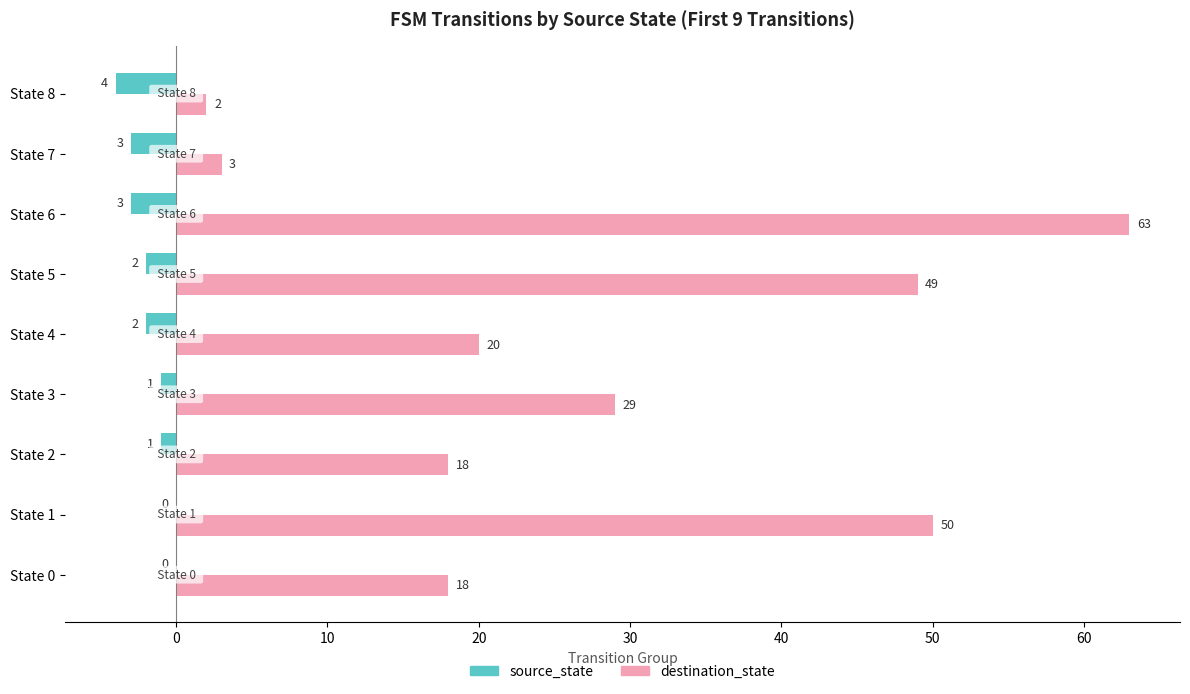

What is the sum of the destination_state values at State 3 and State 8?

31